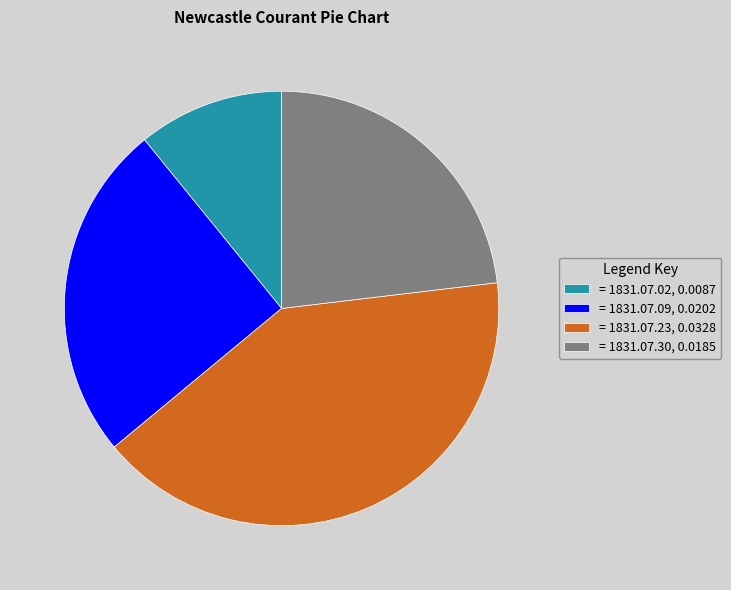

Which category has the biggest portion of the pie?

= 1831.07.23, 0.0328